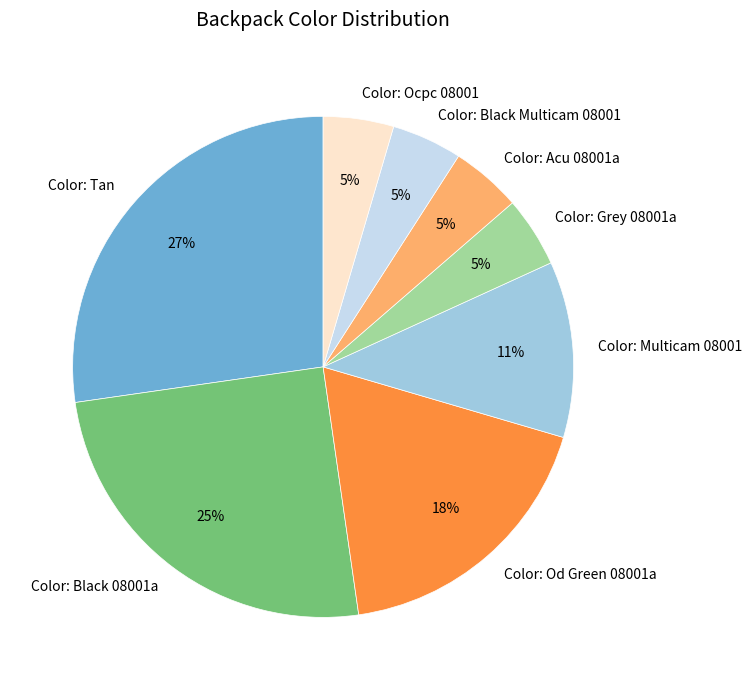

What is the ratio of the value at Color: Grey 08001a to the value at Color: Ocpc 08001?

1.0